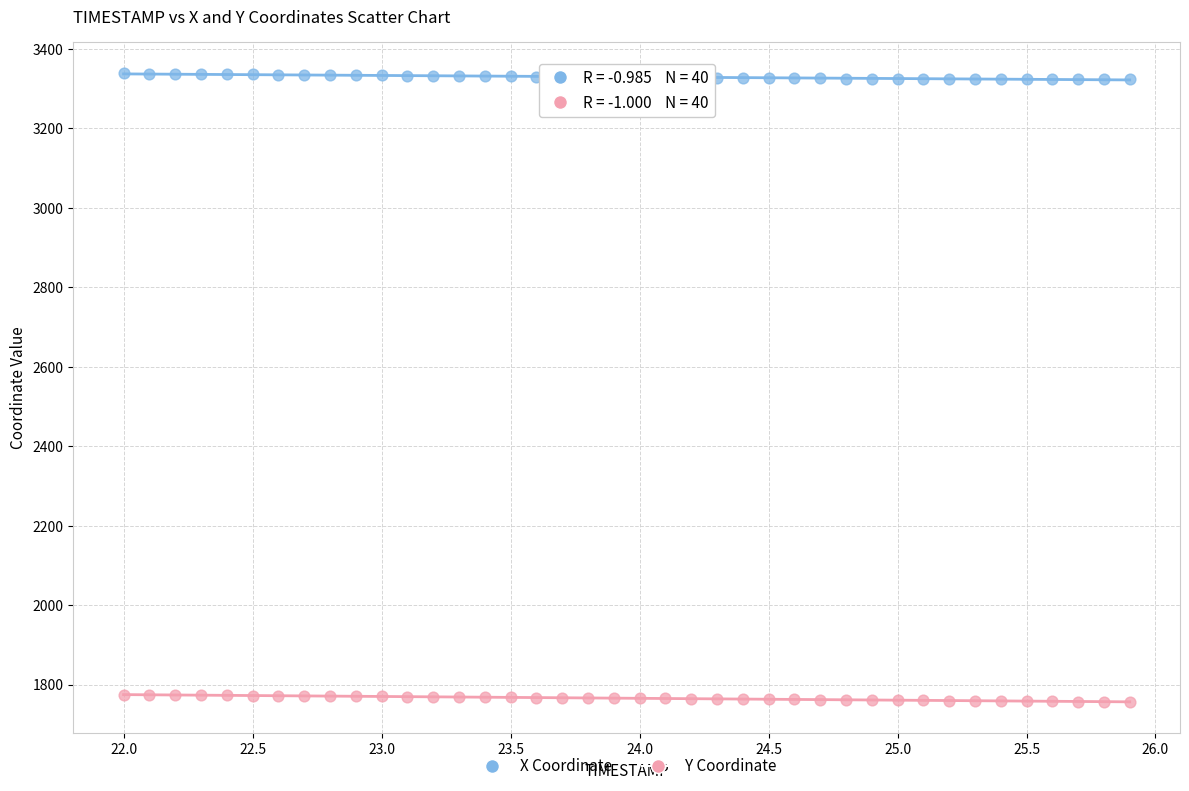

Which series has the largest Y range (max minus min)?

Y Coordinate